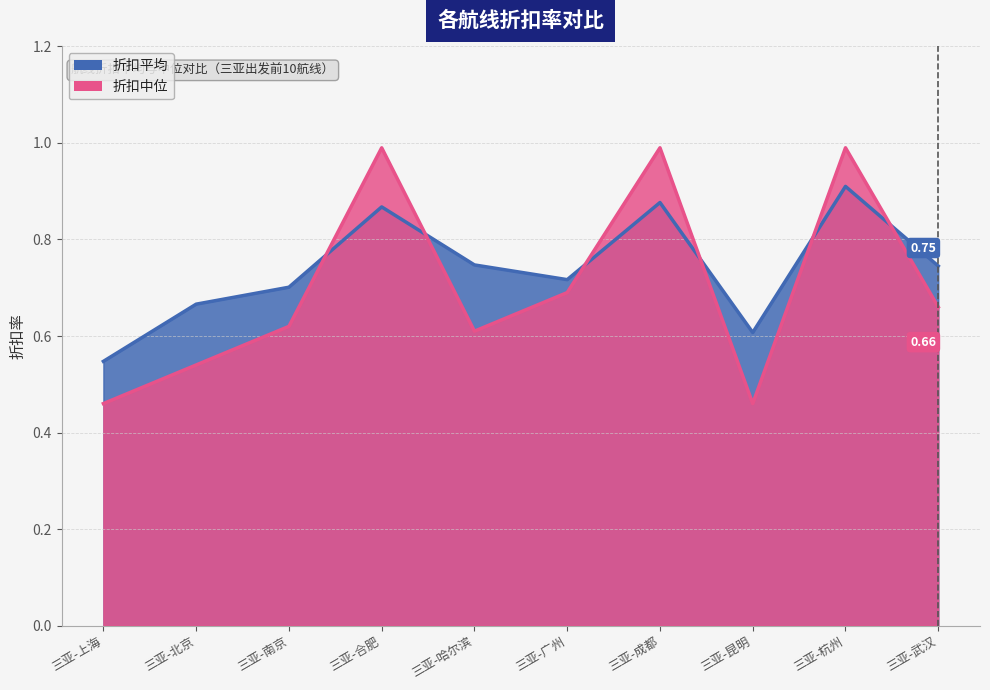

How many lines are shown in the chart?

2